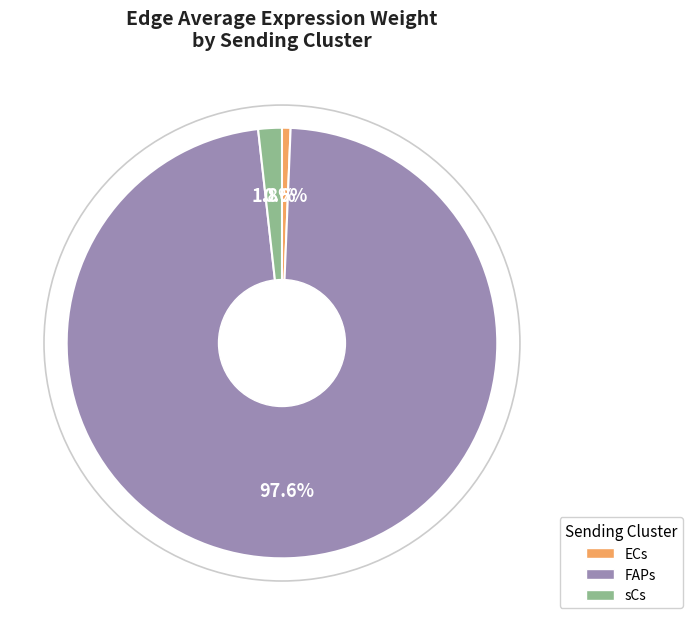

Which category has the smallest portion of the pie?

ECs